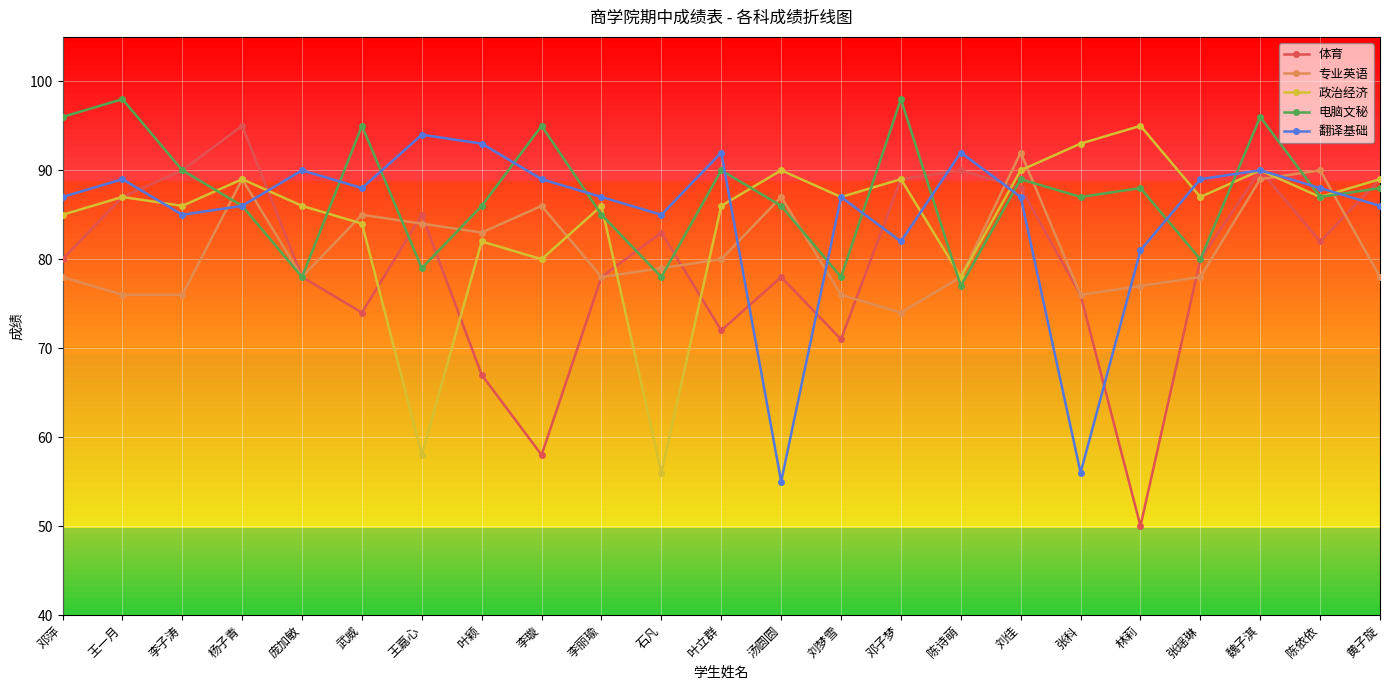

What is the approximate value of 翻译基础 at 黄子旋, to the nearest 10?

90